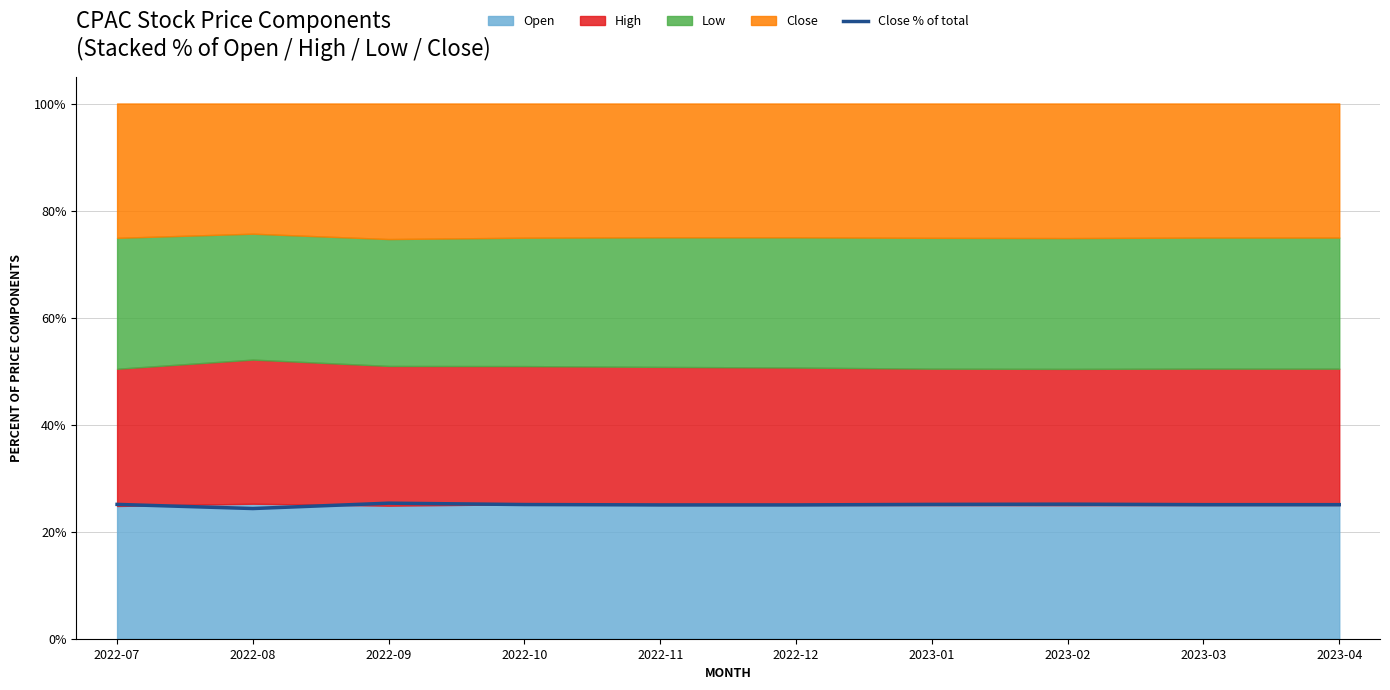

List the labels in order of value, smallest first.

2022-08, 2022-11, 2022-12, 2023-04, 2023-03, 2022-10, 2022-07, 2023-01, 2023-02, 2022-09